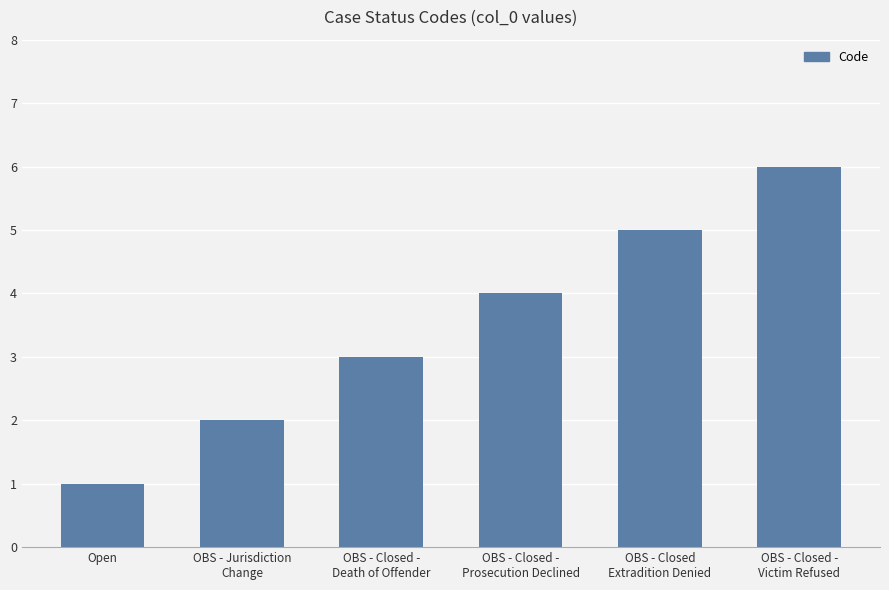

What is the sum of all values?

21